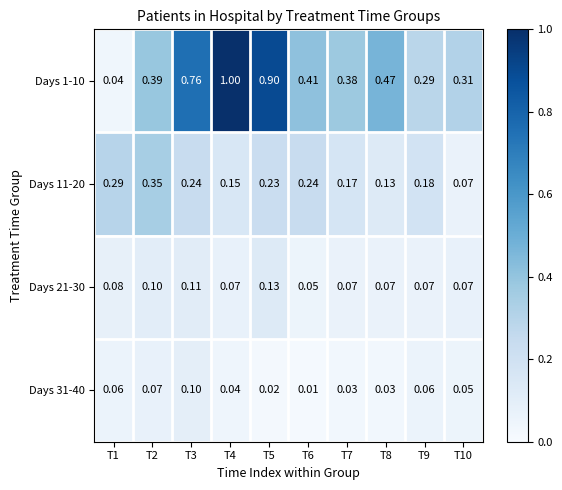

Is the value of Days 1-10 at T7 greater than the value of Days 31-40 at T10?

Yes